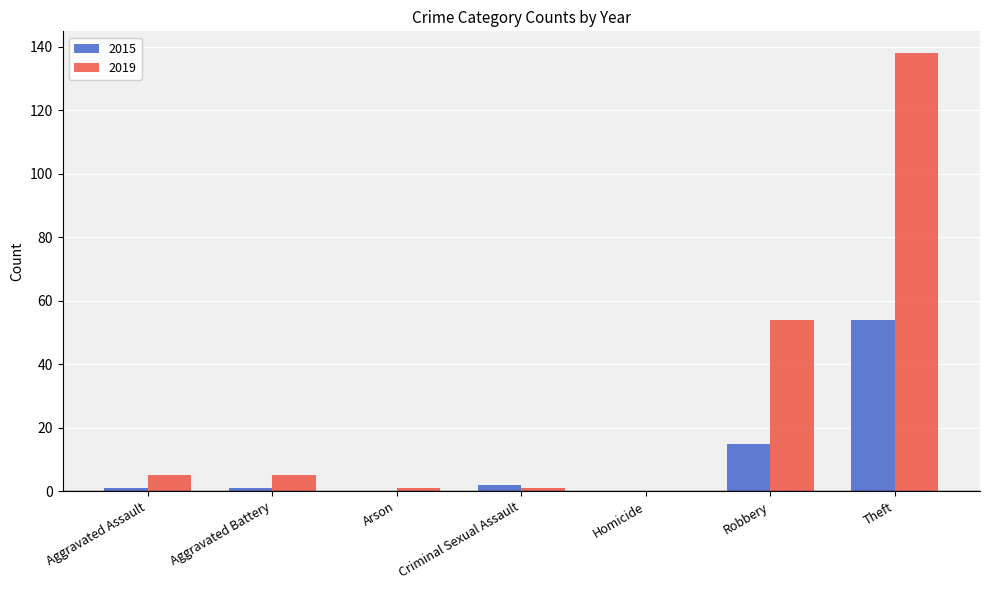

What is the difference between the 2015 values at Theft and Homicide?

54